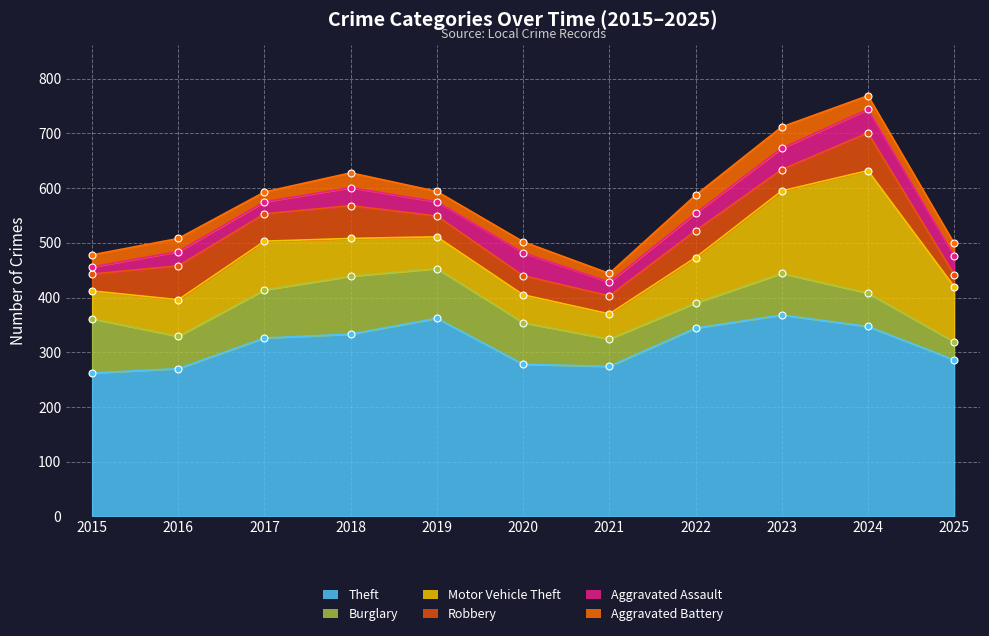

Reading left to right, transcribe all the data shown in this chart.

Theft: 262	270	326	333	362	278	274	344	368	347	286
Burglary: 99	59	88	106	91	76	50	46	76	61	33
Motor Vehicle Theft: 51	67	89	69	58	51	46	83	151	224	101
Robbery: 31	62	50	60	38	35	33	49	39	69	22
Aggravated Assault: 13	26	22	33	26	42	25	32	39	43	34
Aggravated Battery: 22	24	18	27	19	20	16	33	39	25	23